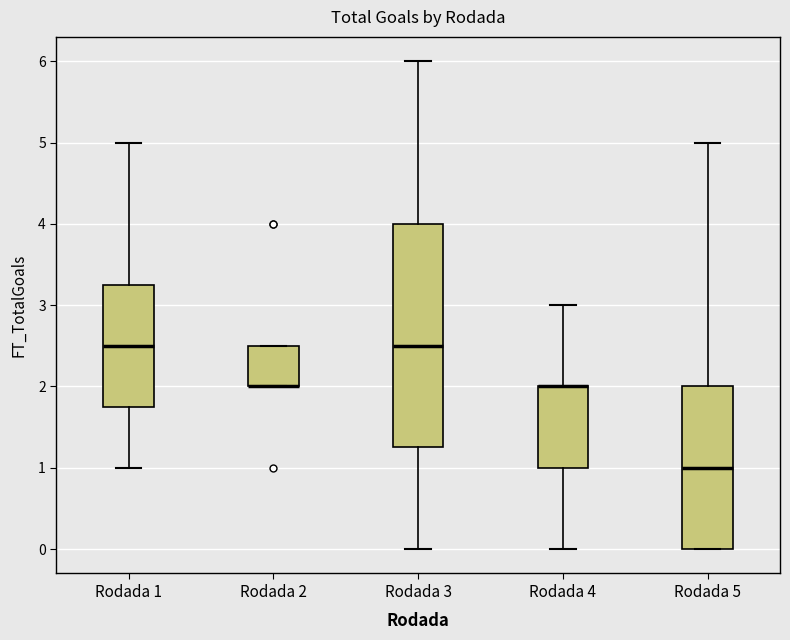

Where is the upper edge of the box for Rodada 2 on the y-axis? The values are not printed on the chart, so give them approximately, as read against the axis.

2.5